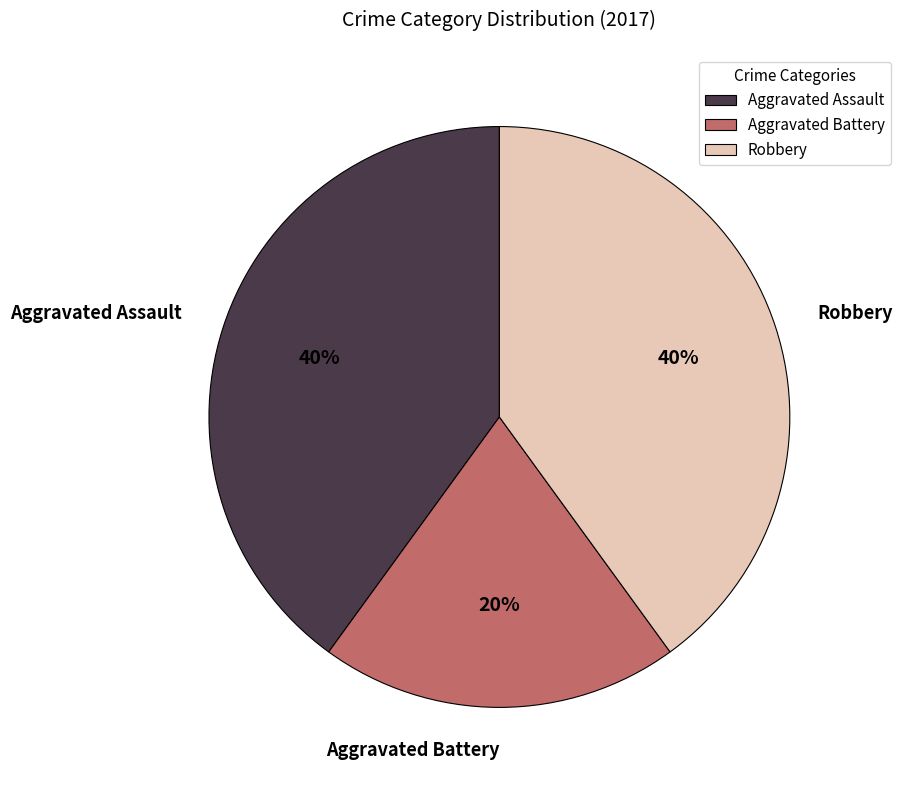

Does any single category account for the majority?

No